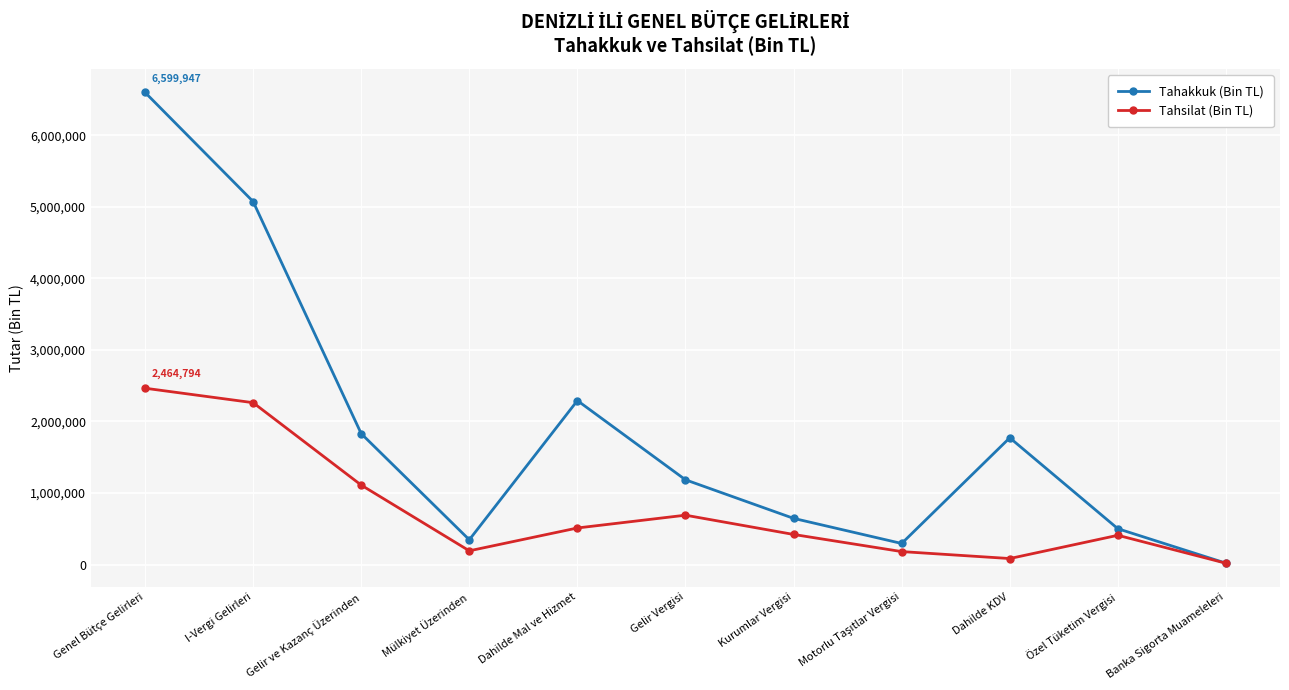

What is the spread (max minus min) of values at Genel Bütçe Gelirleri?

4135153